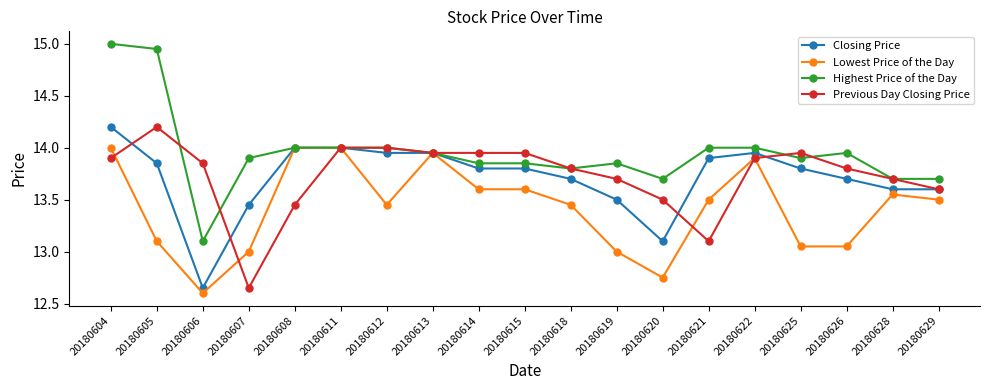

Is the value of Closing Price at 20180614 greater than the value of Previous Day Closing Price at 20180613?

No